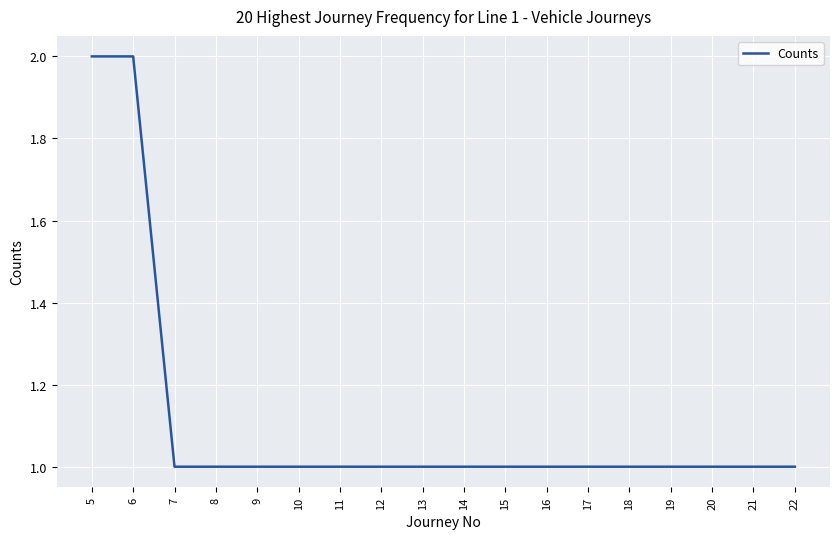

Is it true that the value at 7 is 1?

True